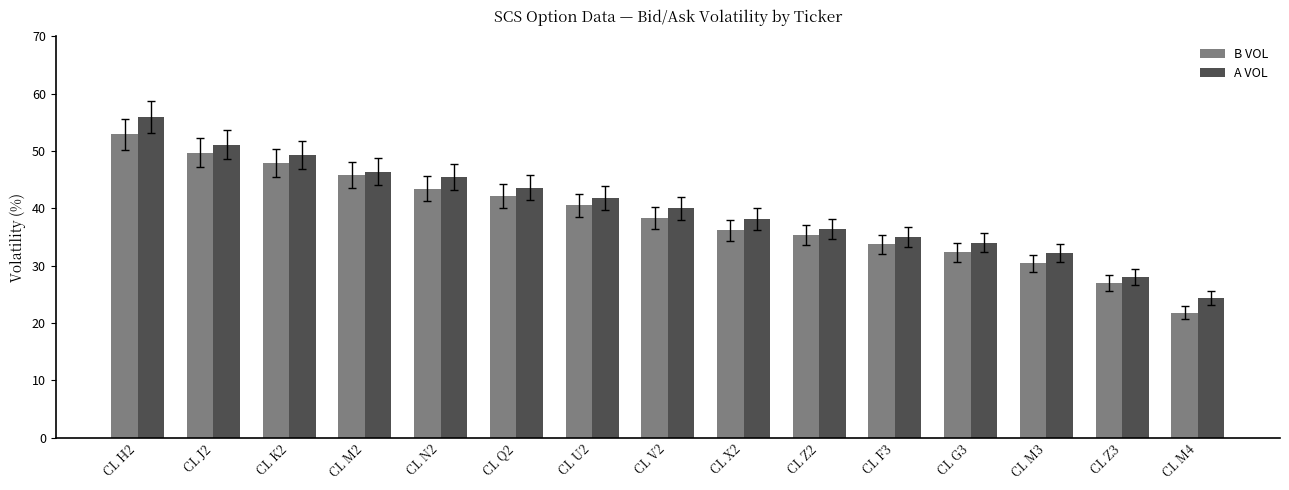

Rank the series by their maximum value, from highest to lowest.

A VOL, B VOL